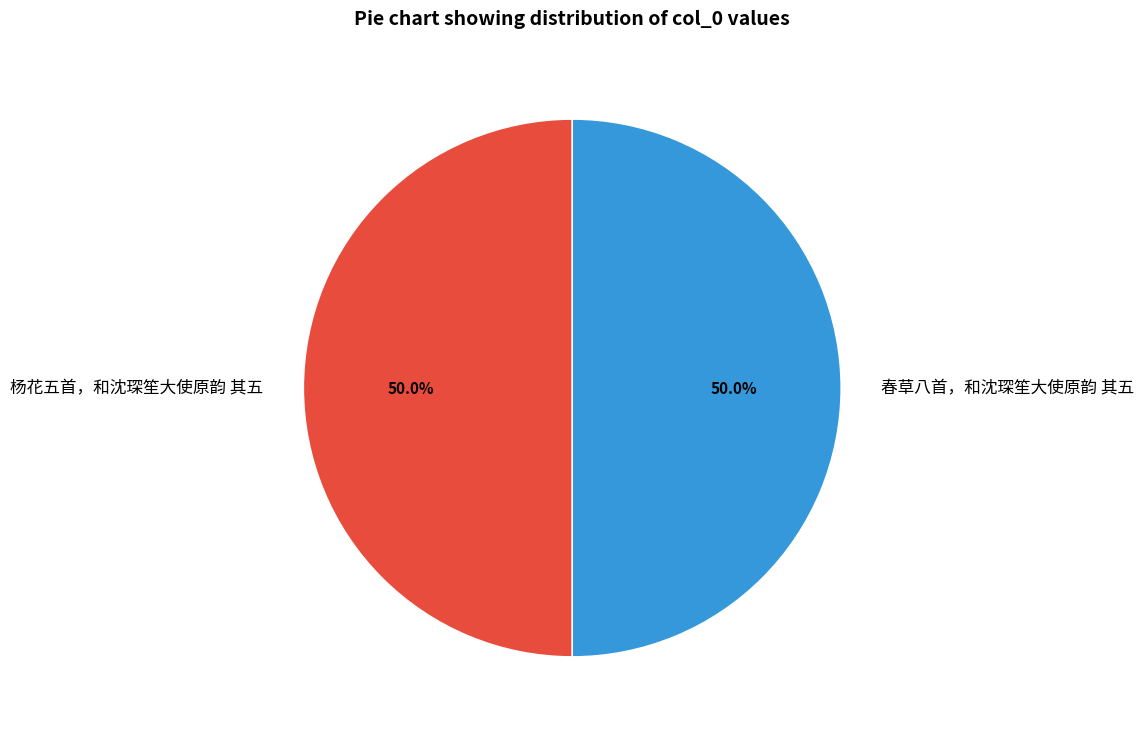

What is the ratio of the value at 春草八首，和沈琛笙大使原韵 其五 to the value at 杨花五首，和沈琛笙大使原韵 其五?

1.0